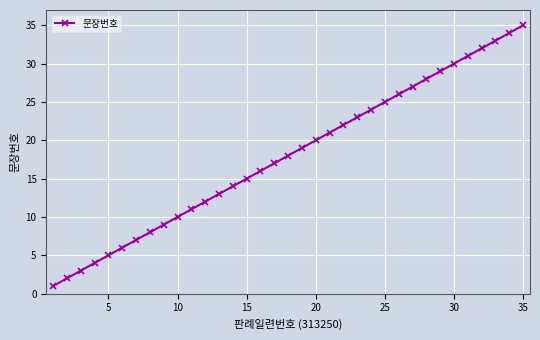

What is the maximum value shown in the chart?

35